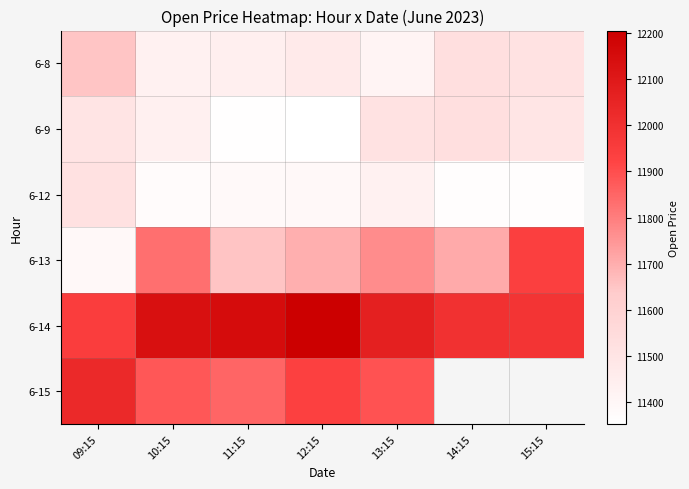

Is it true that 6-14 equals 11945.7 at 09:15?

True